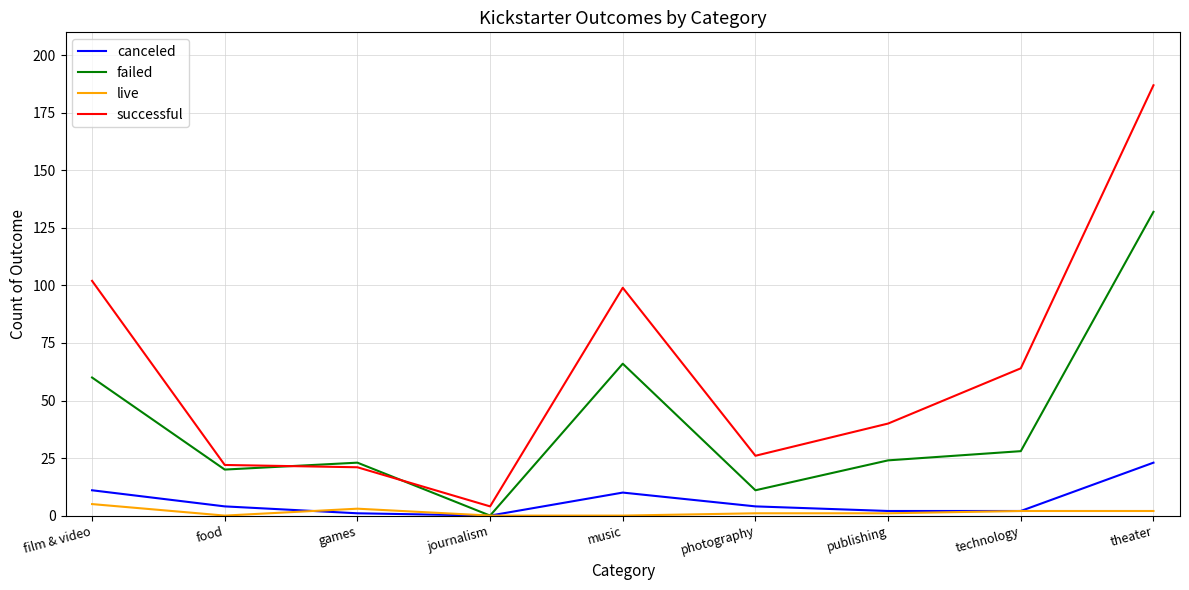

How many lines are shown in the chart?

4